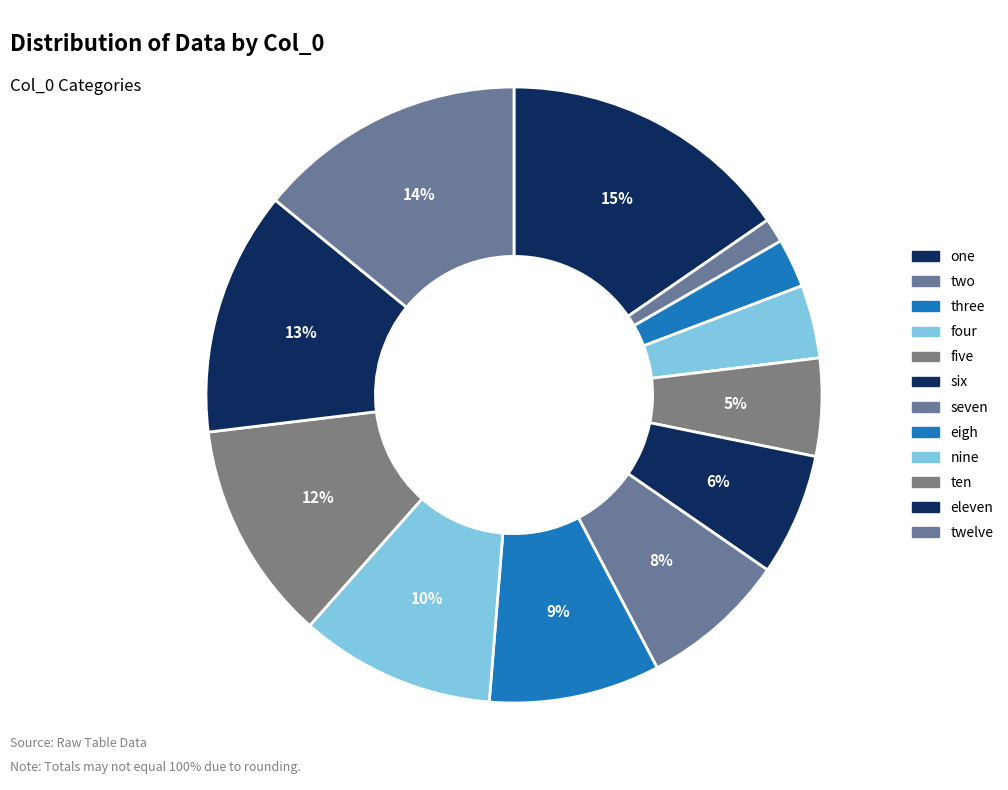

How many segments does this pie chart have?

12